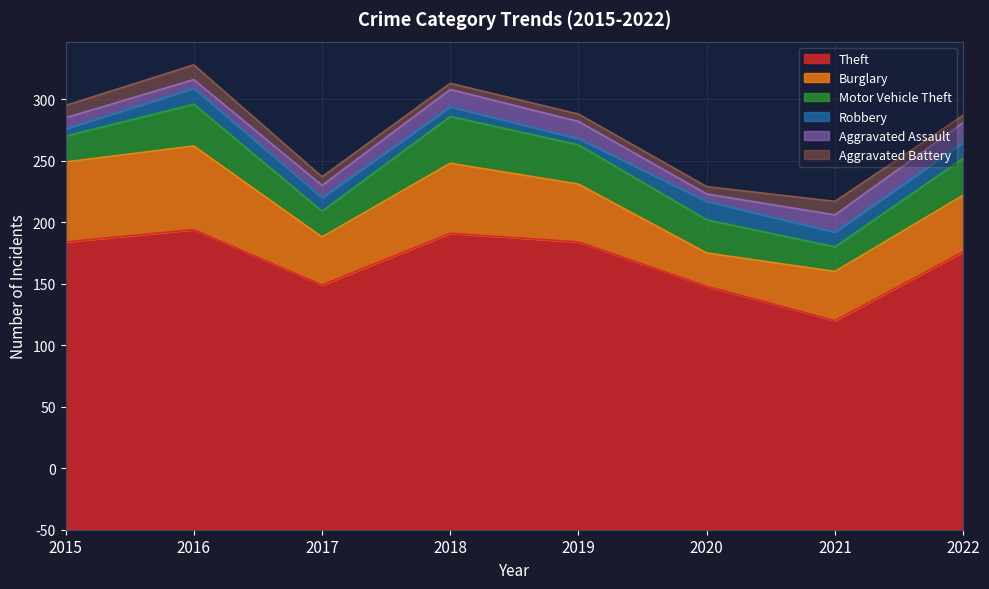

Where do Robbery and Aggravated Battery first cross each other?

2015 and 2016